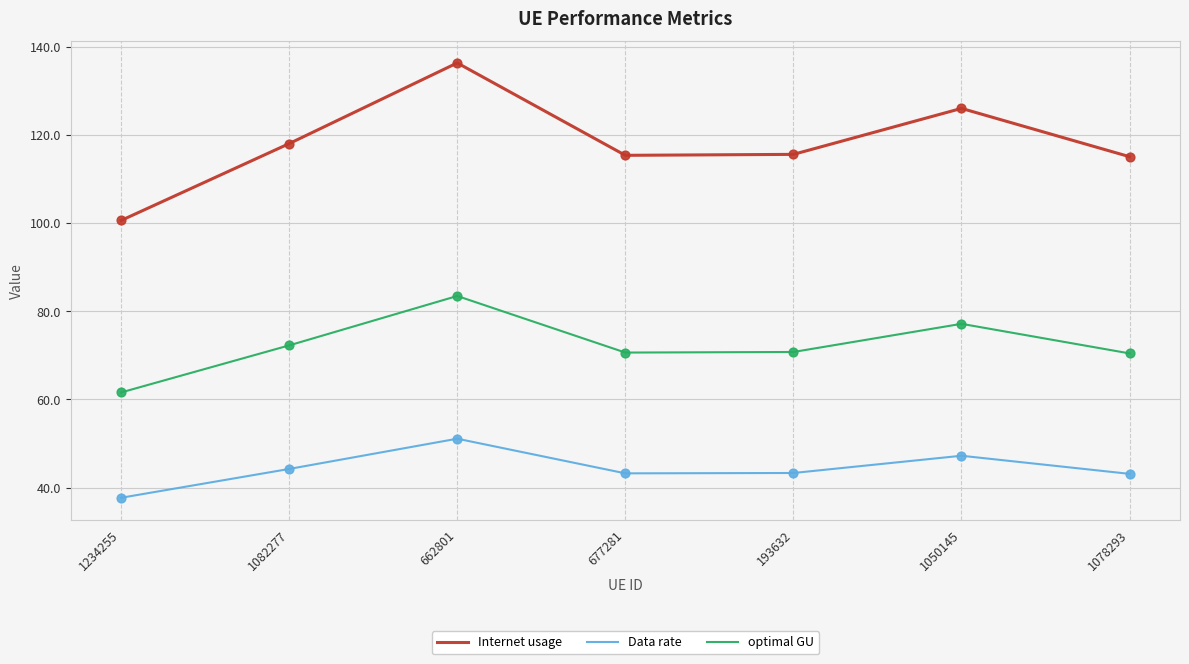

Which series has the widest spread of values?

Internet usage